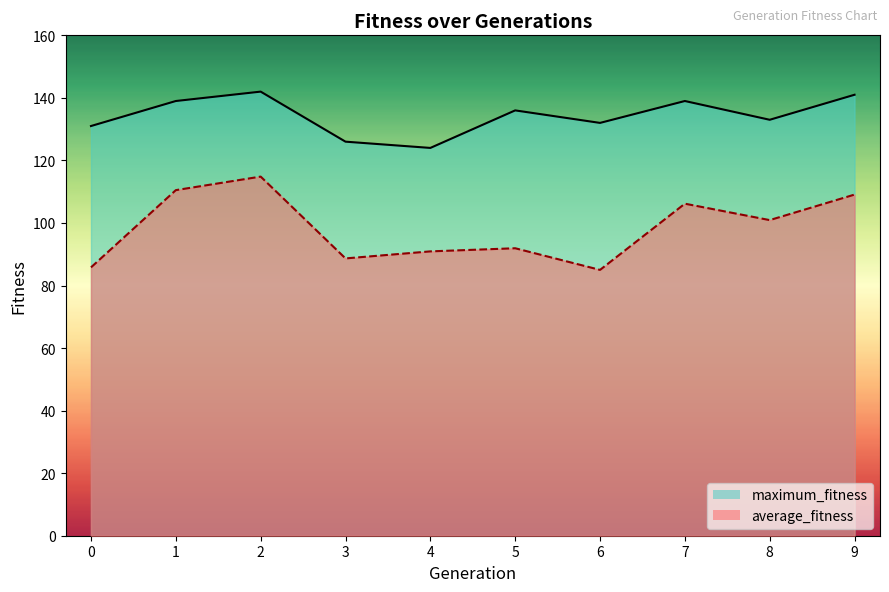

How many values in the average_fitness series are below 100?

5